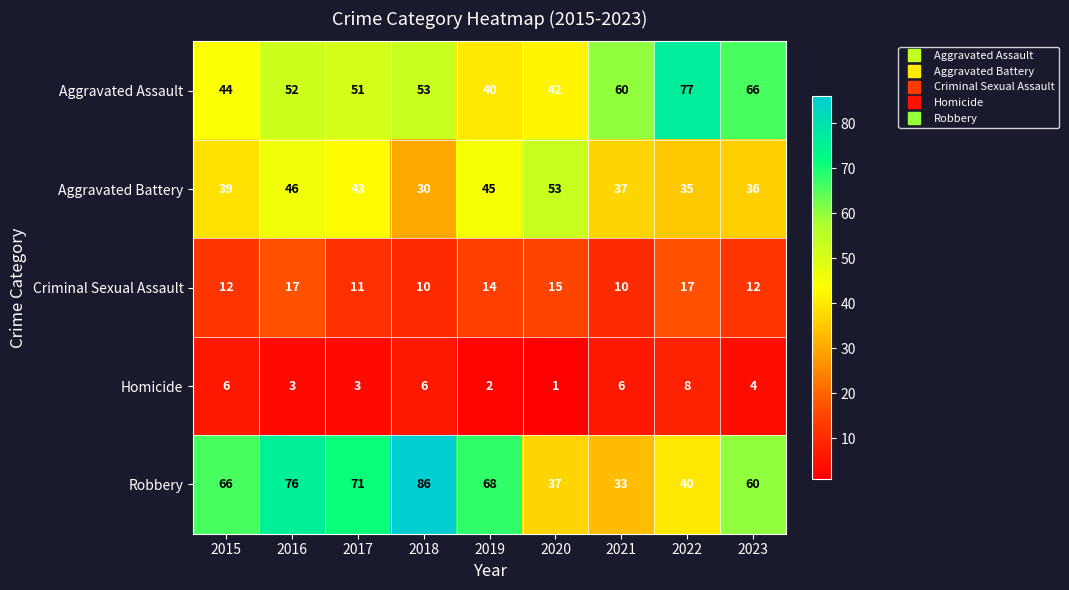

What is the approximate value of Homicide at 2018?

6